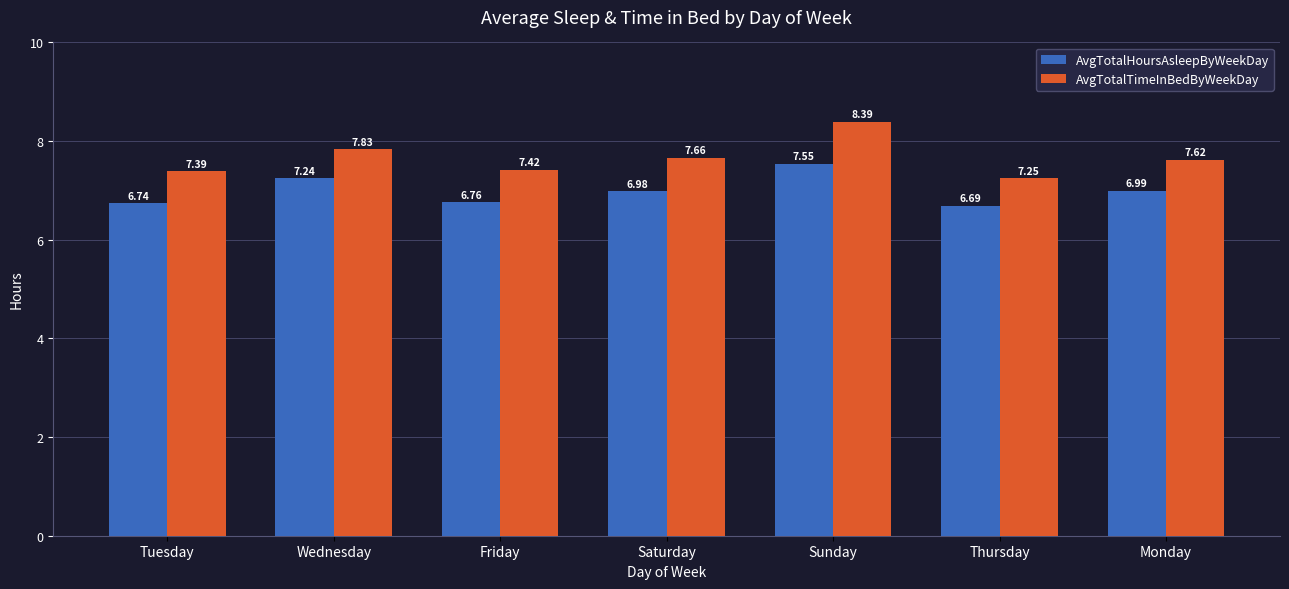

Which category has the lowest value in the AvgTotalHoursAsleepByWeekDay series?

Thursday